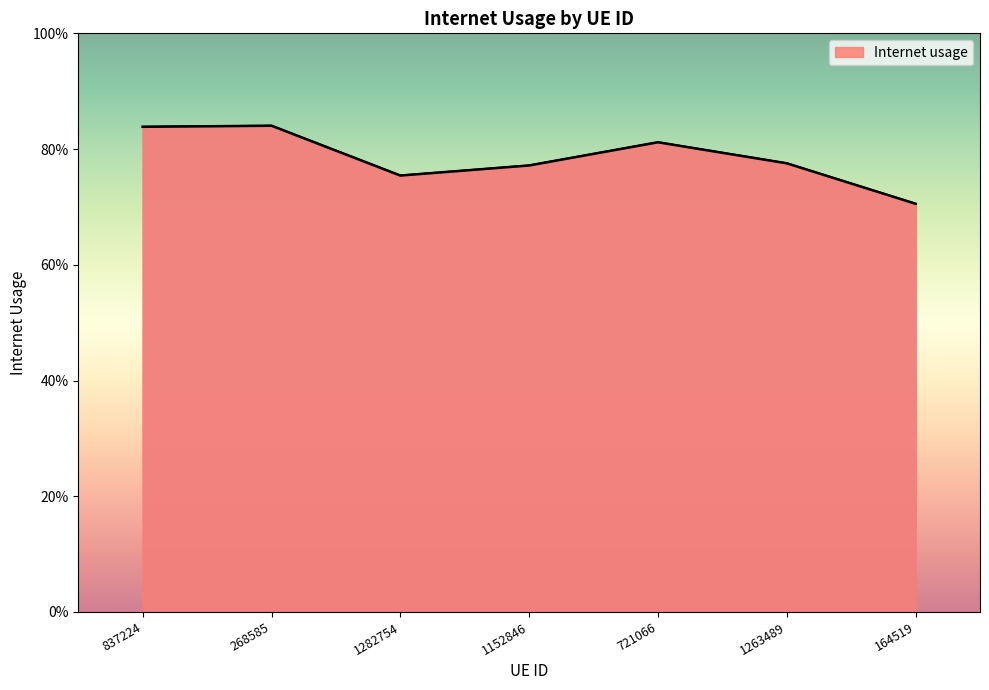

How many points are higher than both their immediate neighbors (excluding endpoints)?

2